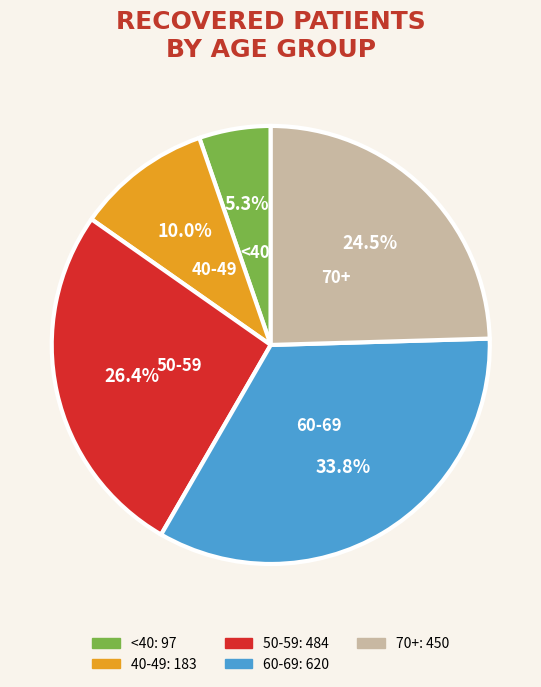

Which slice is the smallest?

<40